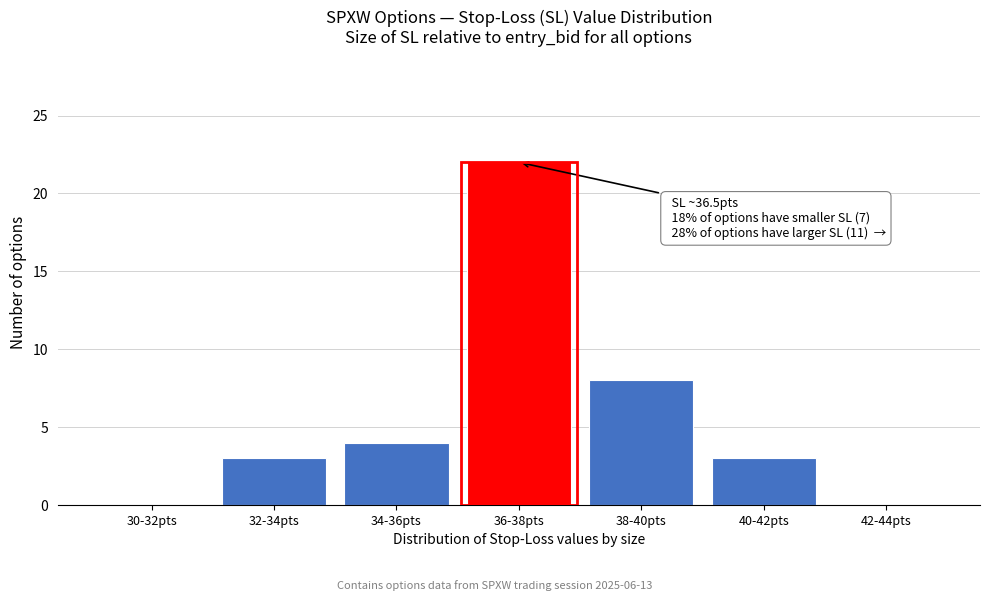

Reading left to right, what are all the values shown in this chart?

30-32pts=0	32-34pts=3	34-36pts=4	36-38pts=22	38-40pts=8	40-42pts=3	42-44pts=0